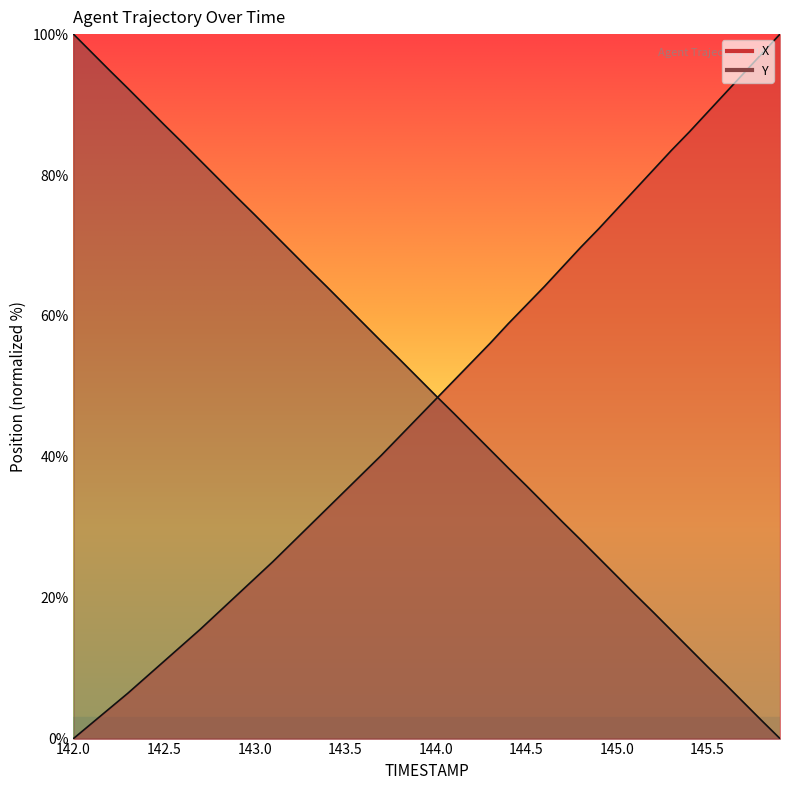

What is the label of the 34th point from the left?

145.3